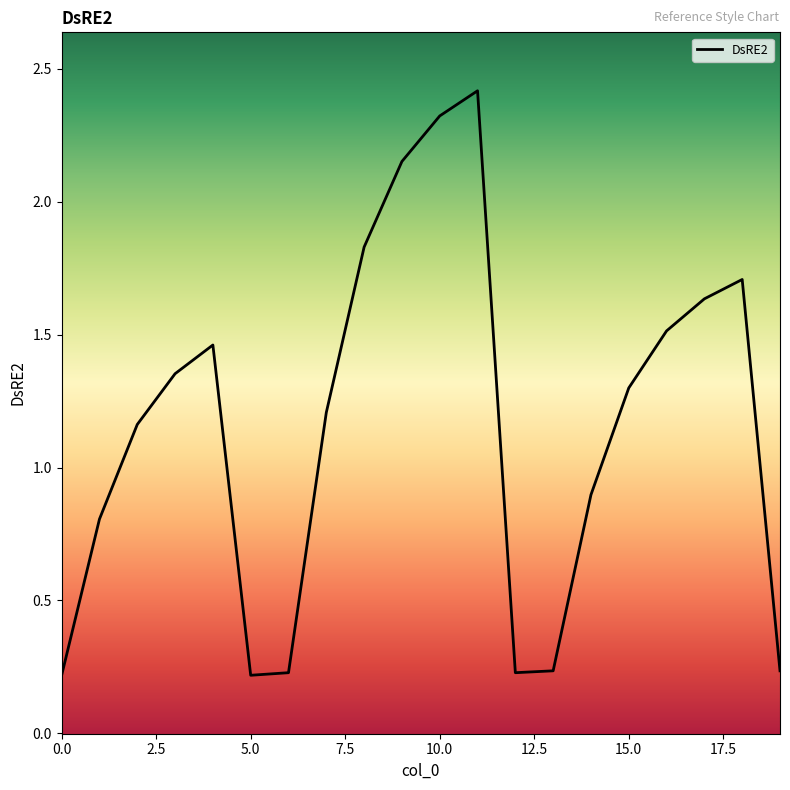

Count the number of categories in the chart.

20